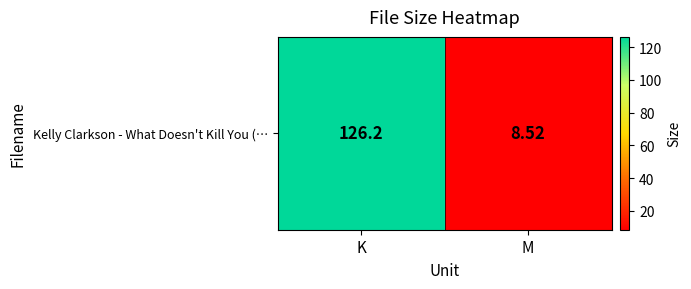

What is the minimum value shown in the chart?

8.5